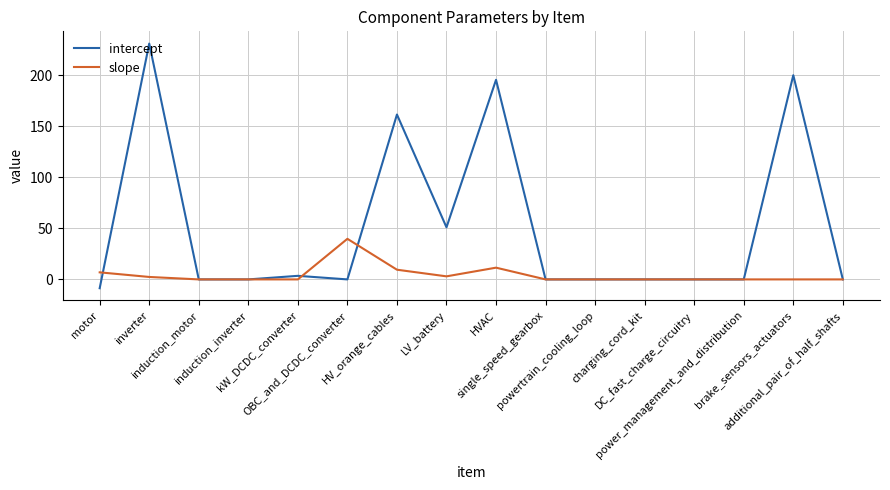

What position from the right is HVAC?

8